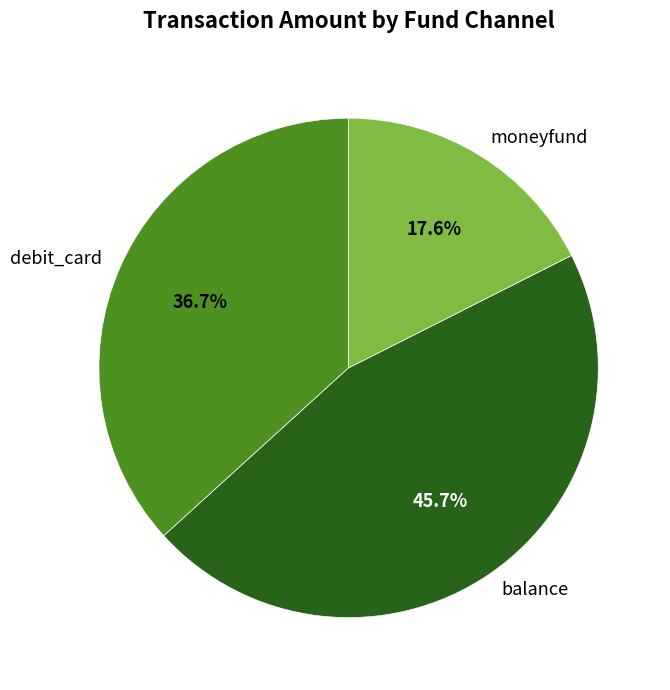

Does any single category account for the majority?

No